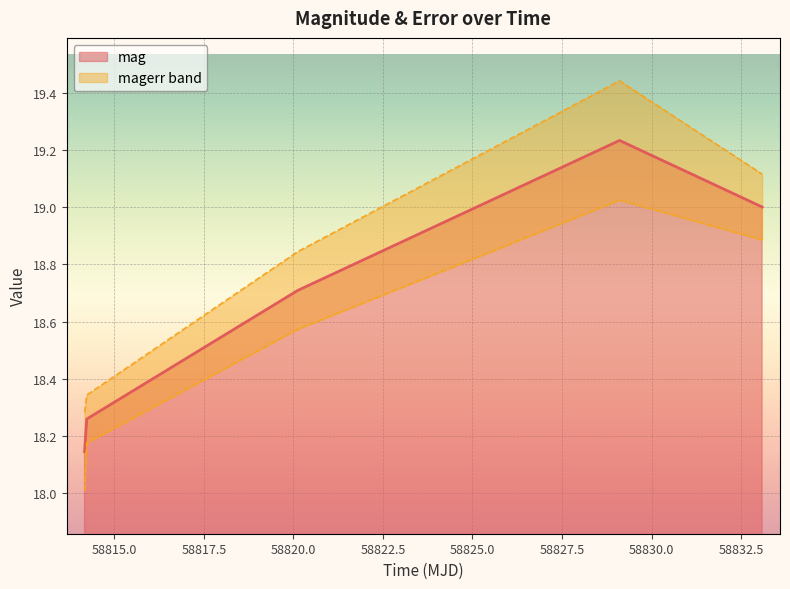

The value at 58814.17017359985 is 18.1. True or false?

True